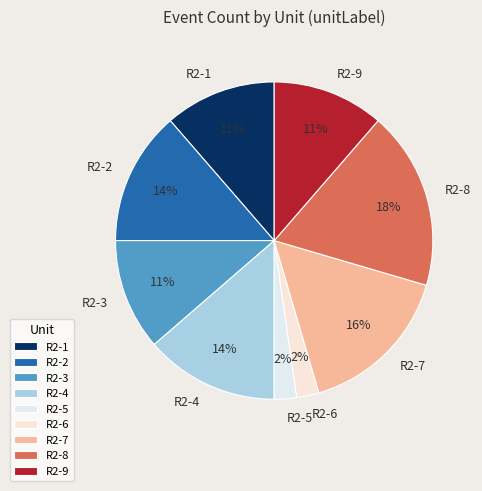

Which has a higher value, R2-4 or R2-9?

R2-4